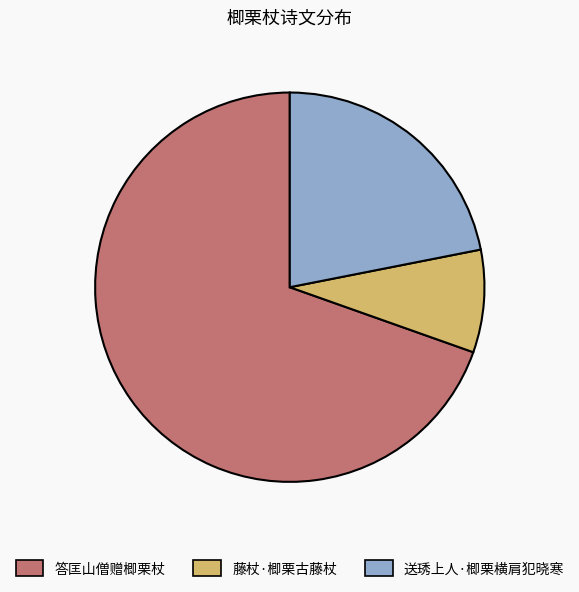

Combined, do 藤杖·楖栗古藤杖 and 送琇上人·楖栗横肩犯晓寒 account for over 50%?

No